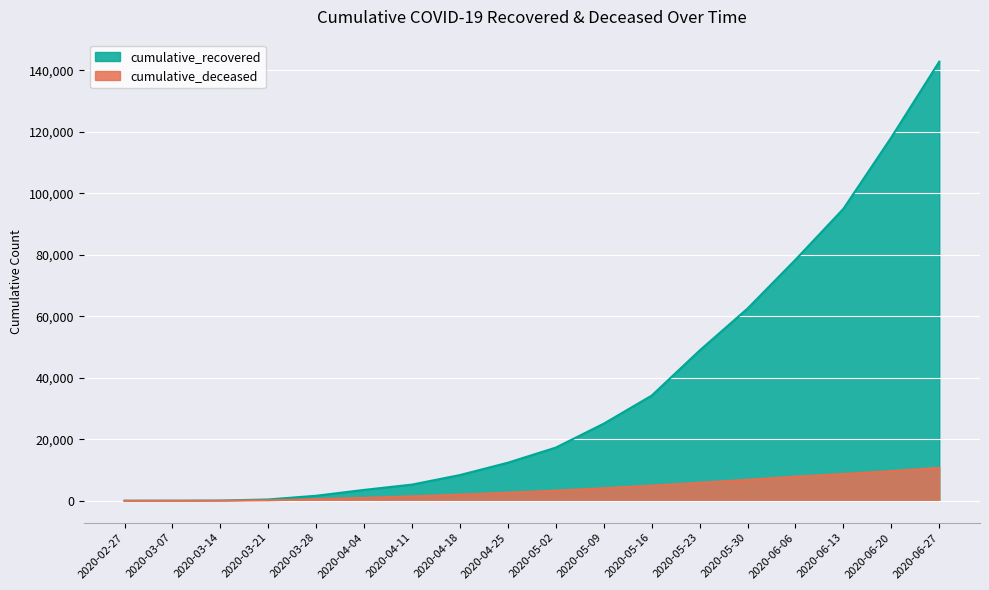

How many lines are shown in the chart?

2